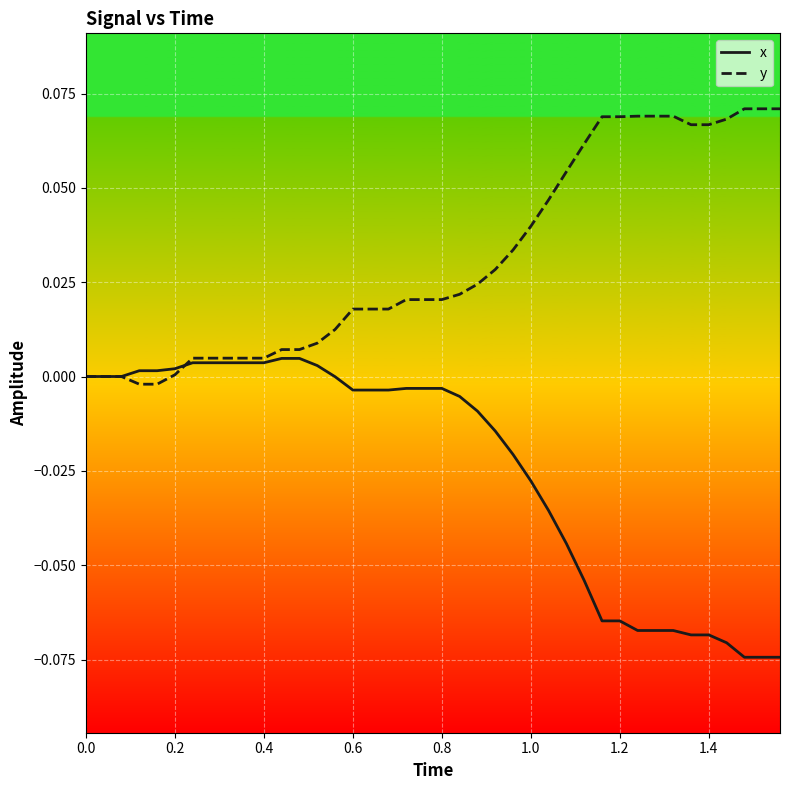

List the series in order of their overall mean, highest first.

y, x